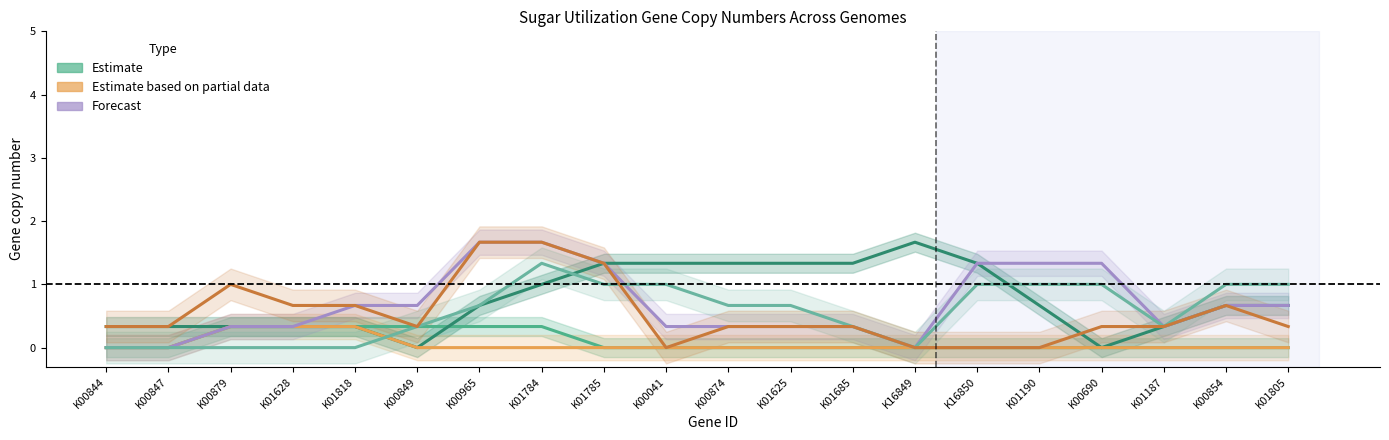

How many lines are shown in the chart?

6